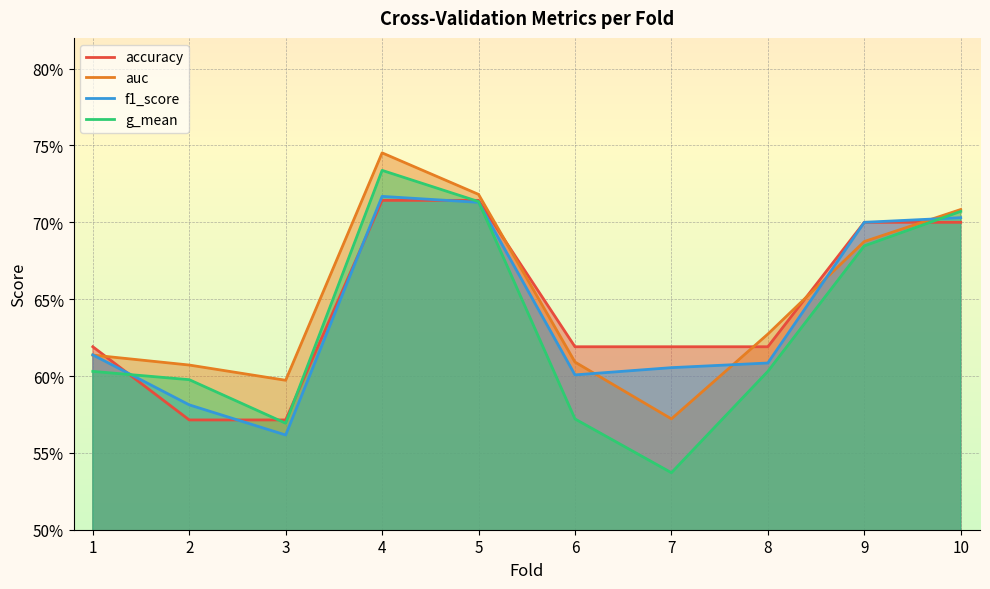

Rank the categories by accuracy value from highest to lowest.

4, 5, 9, 10, 1, 6, 7, 8, 2, 3